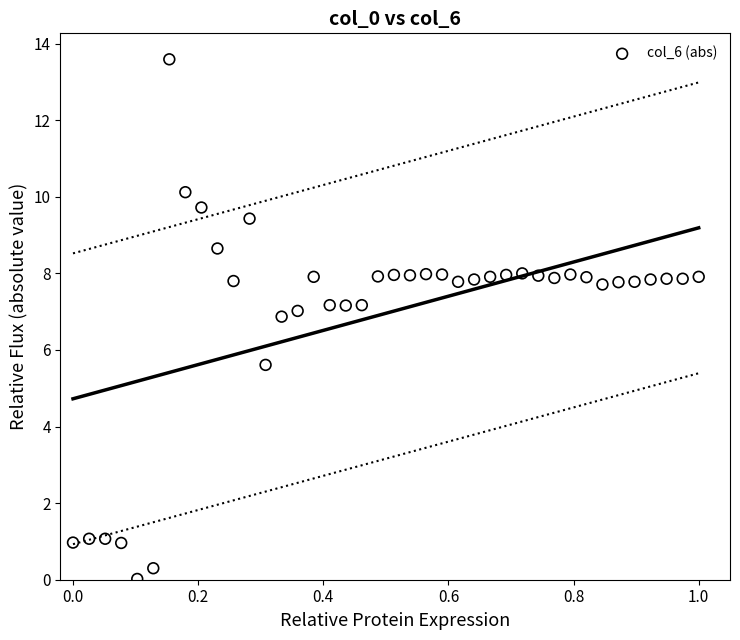

What Y value in the scatter plot is closest to 6?

5.6